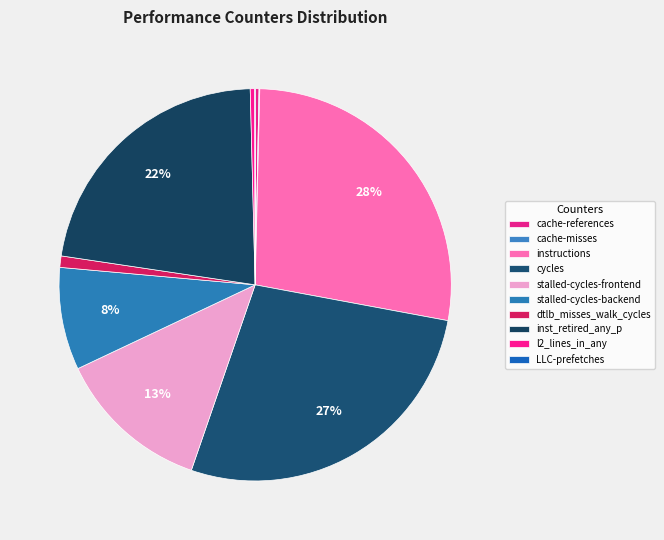

What percentage is the dtlb_misses_walk_cycles slice, to the nearest percent?

1%